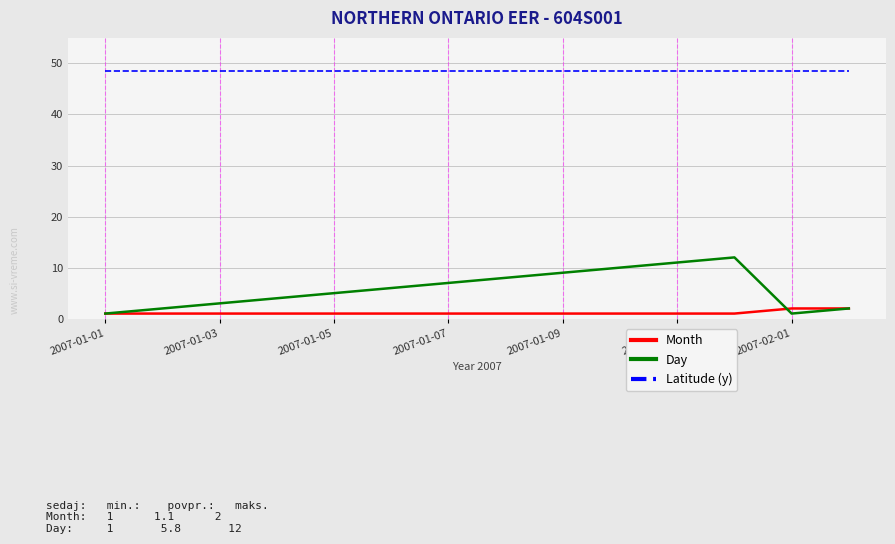

Does the chart display data point markers on the line(s)?

No